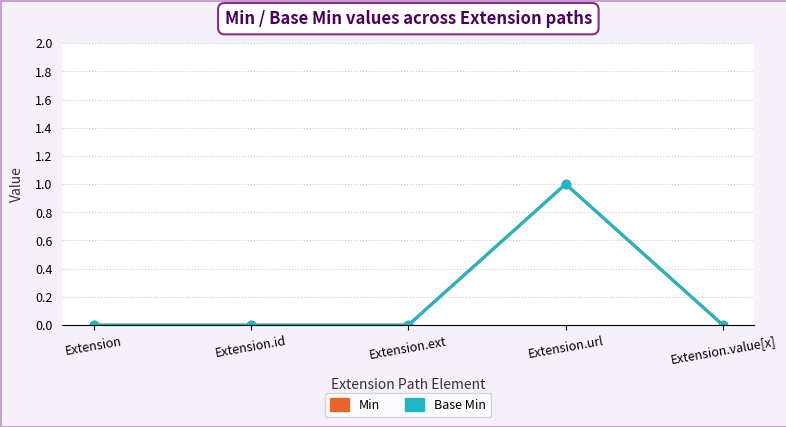

Does the chart have visible grid lines?

Yes